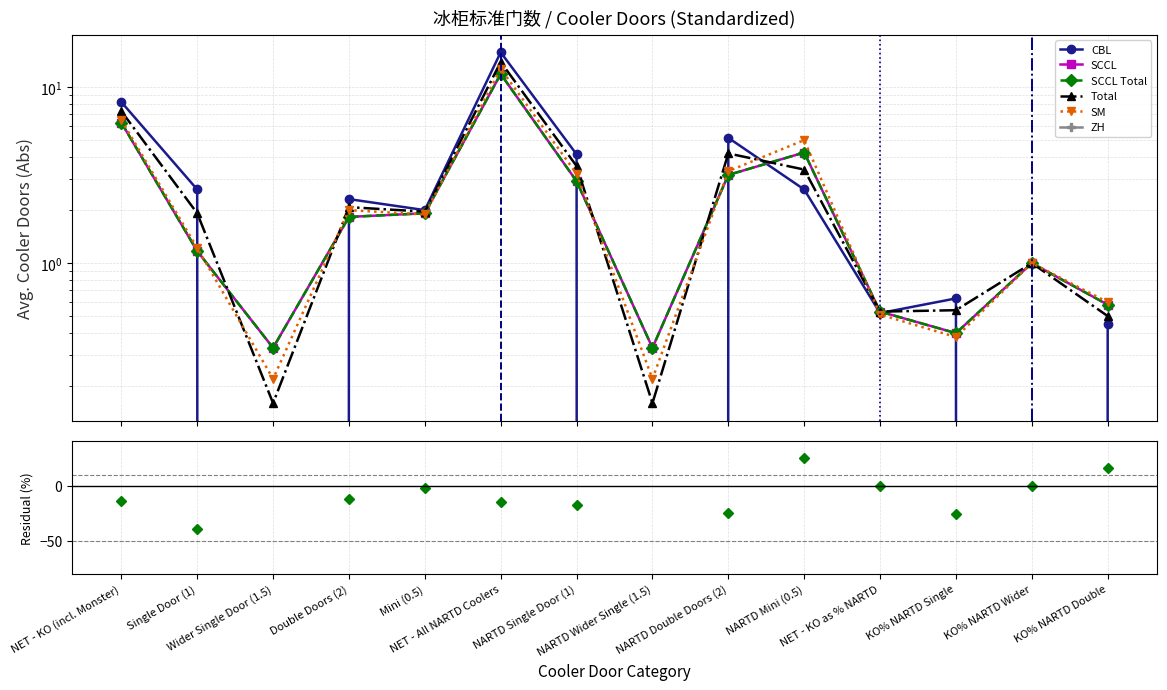

Count the number of categories in the chart.

14